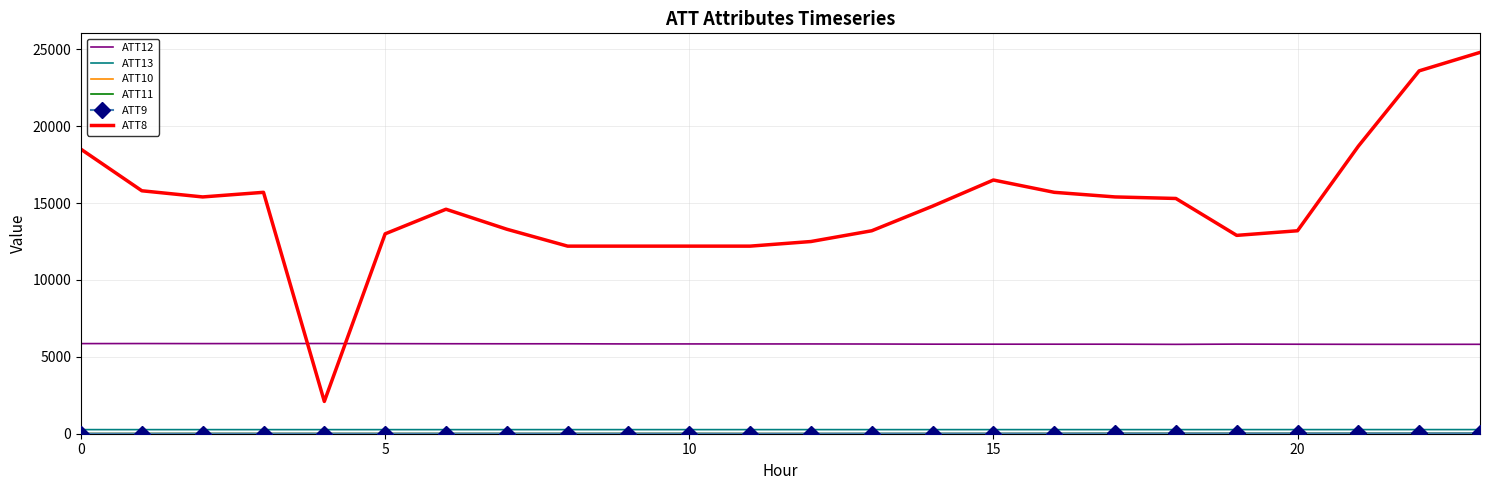

What is the minimum value for ATT12?

5812.1